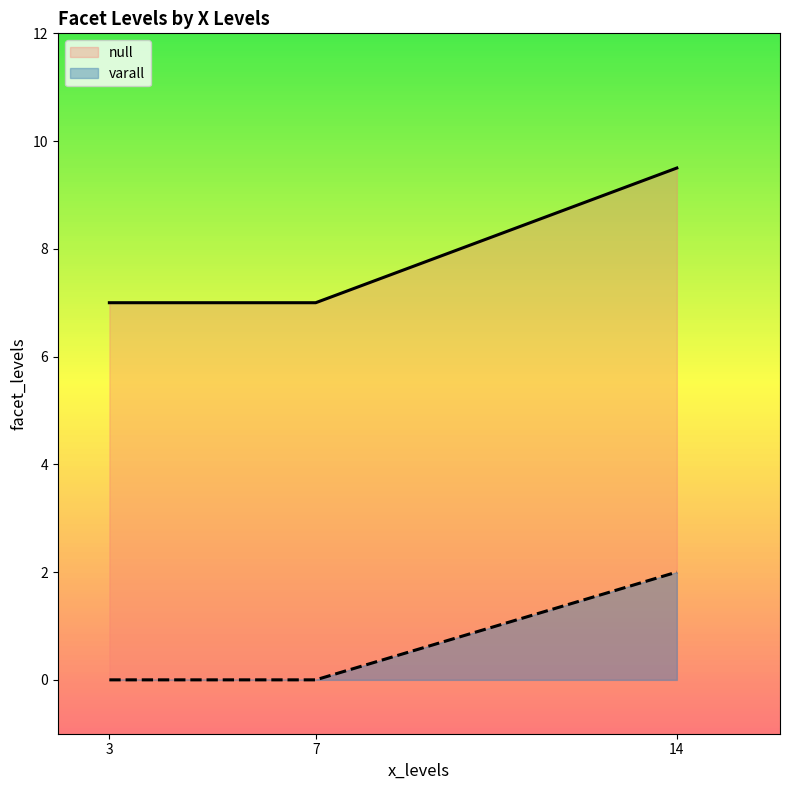

The null series shows 12.8 at 14. True or false?

False